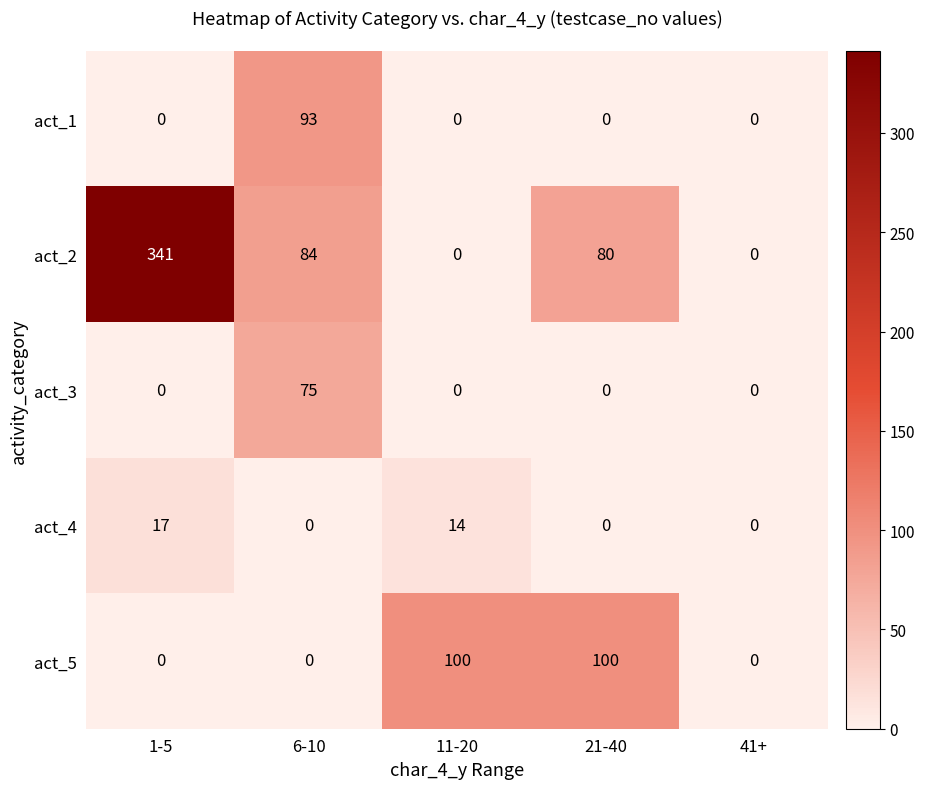

At which label does act_4 reach its peak?

1-5